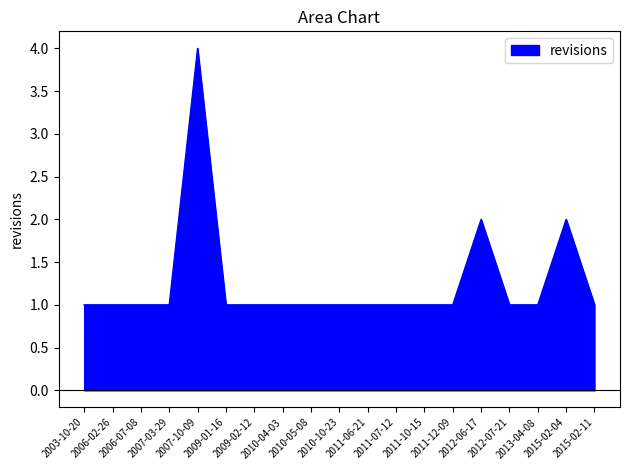

How many values are between 1 and 2?

18